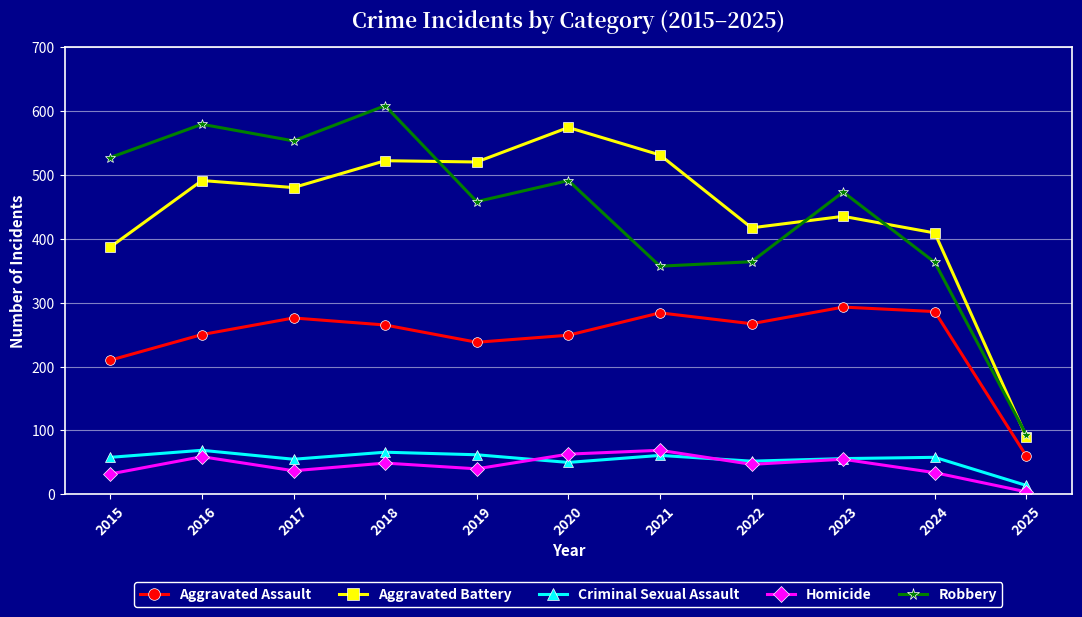

At which label does Aggravated Assault first exceed 265?

2017